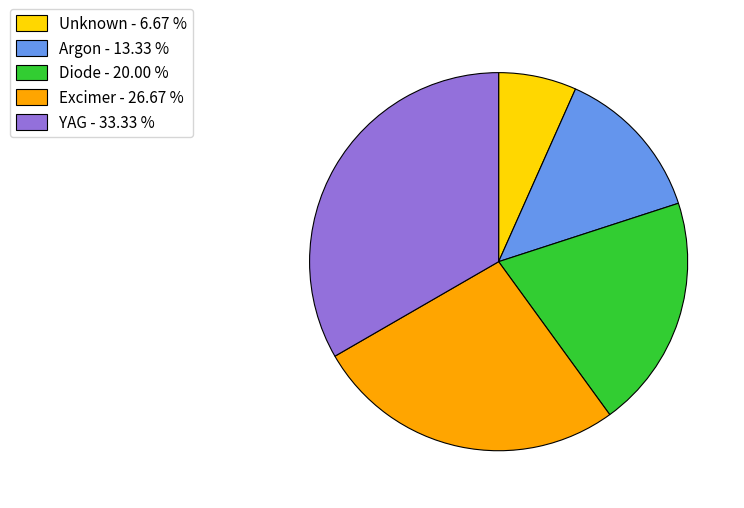

Which has a higher value, Argon - 13.33 % or Unknown - 6.67 %?

Argon - 13.33 %